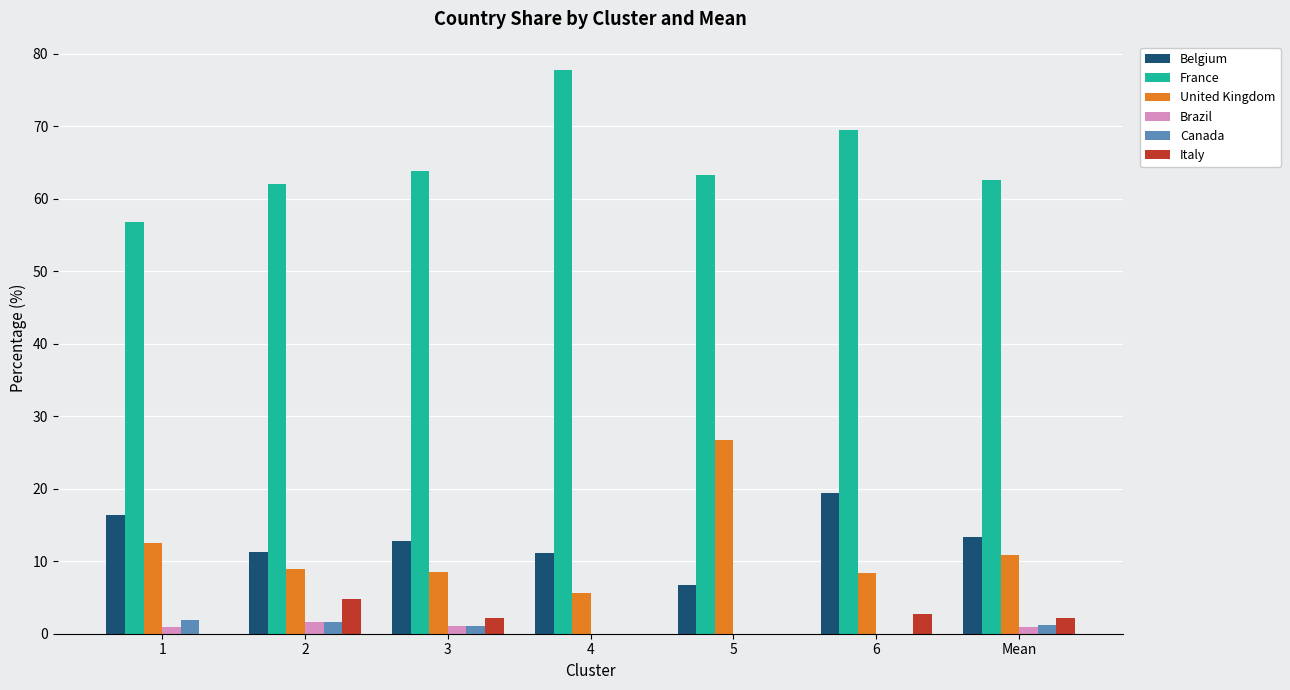

Is it true that Belgium equals 2.8 at 5?

False